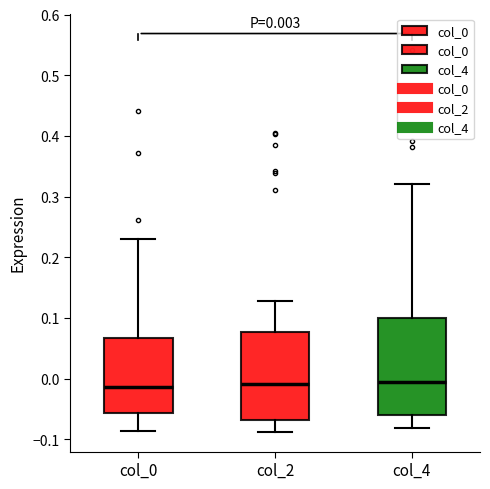

Which box is the tallest, from its lower edge to its upper edge?

col_4